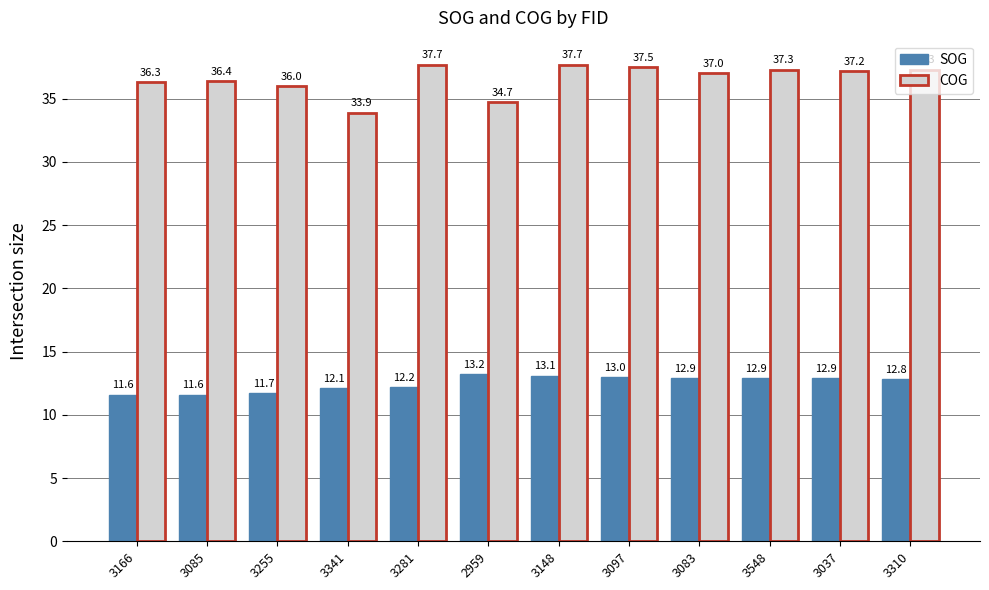

List the series in order of their peak value, highest first.

COG, SOG